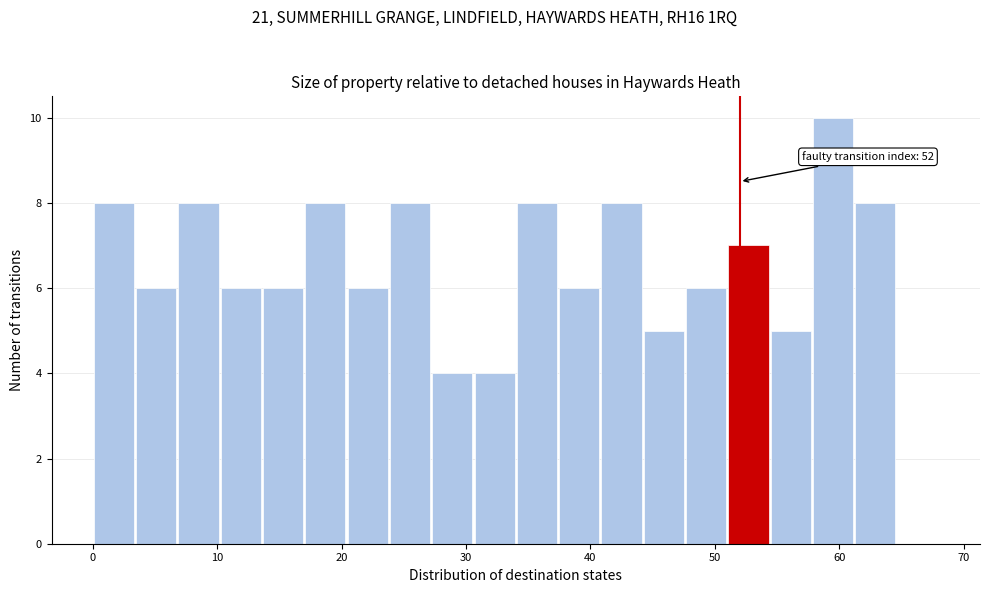

Around what value on the x-axis is the tallest bar? Give the approximate position of its centre, as read against the axis.

60